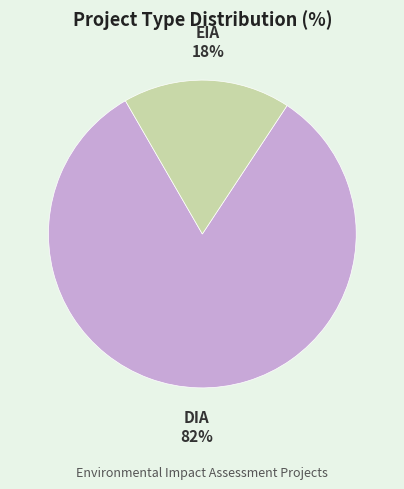

Between DIA and EIA, which is larger?

DIA